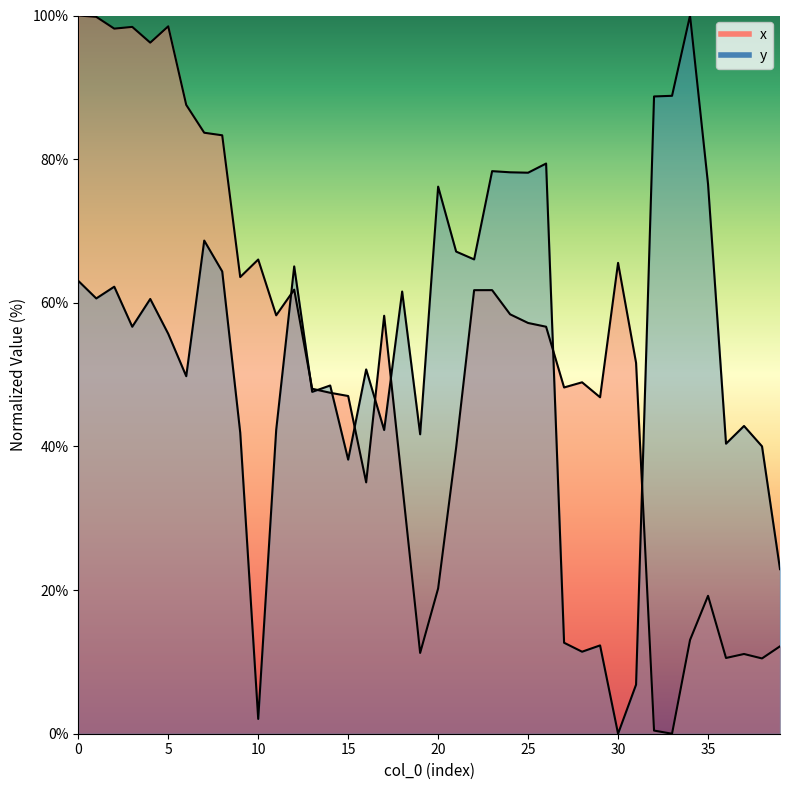

At 9, list the series in order from largest to smallest.

x, y